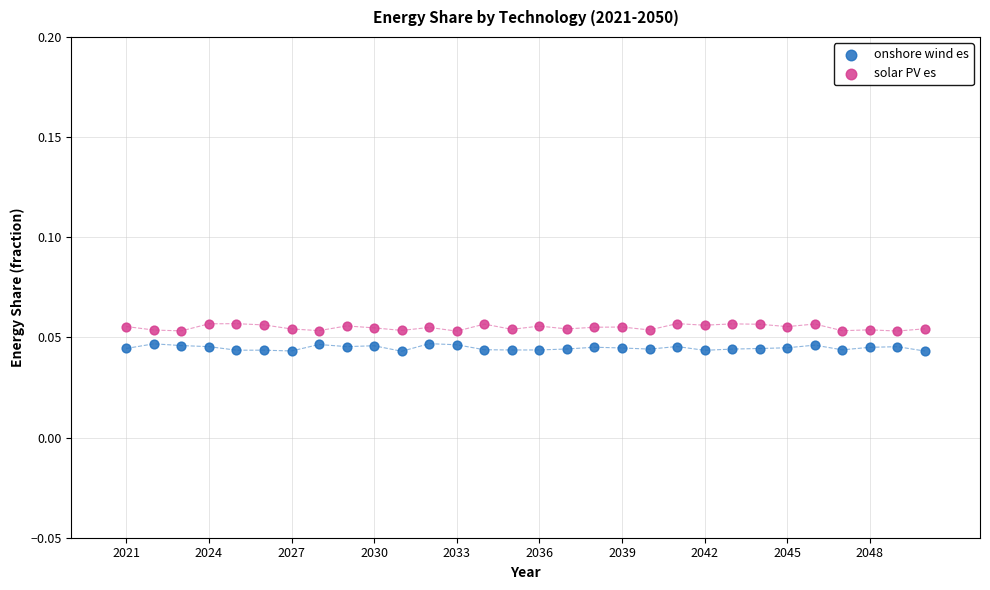

Across all data points, what is the range of X values (max minus min)?

29.0